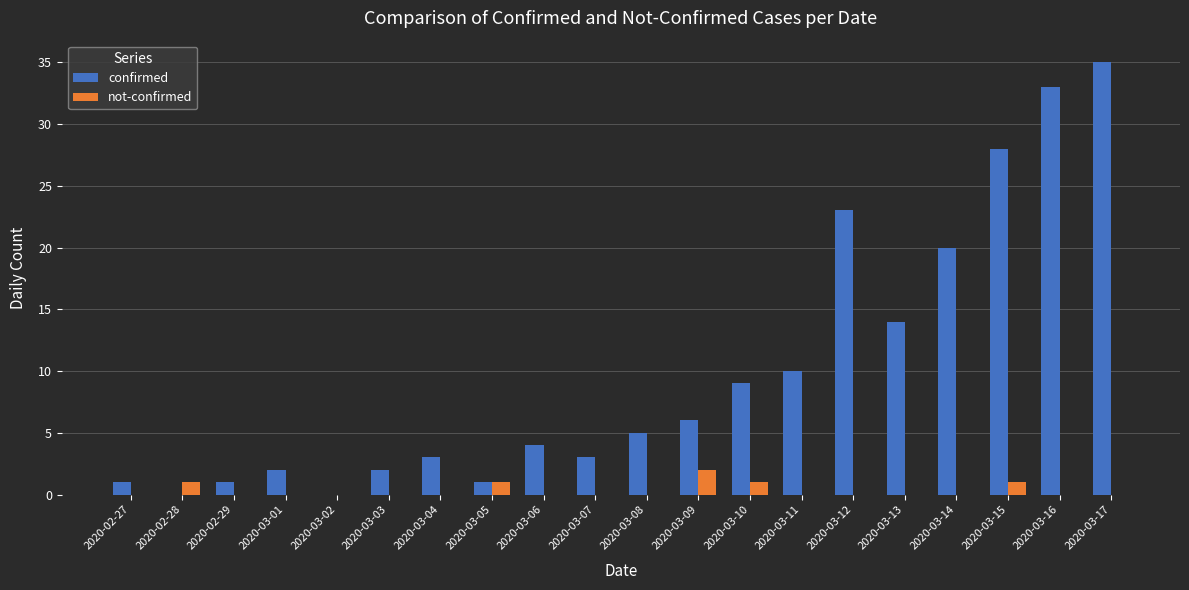

Read the confirmed value at 2020-03-10, to the nearest 10.

10